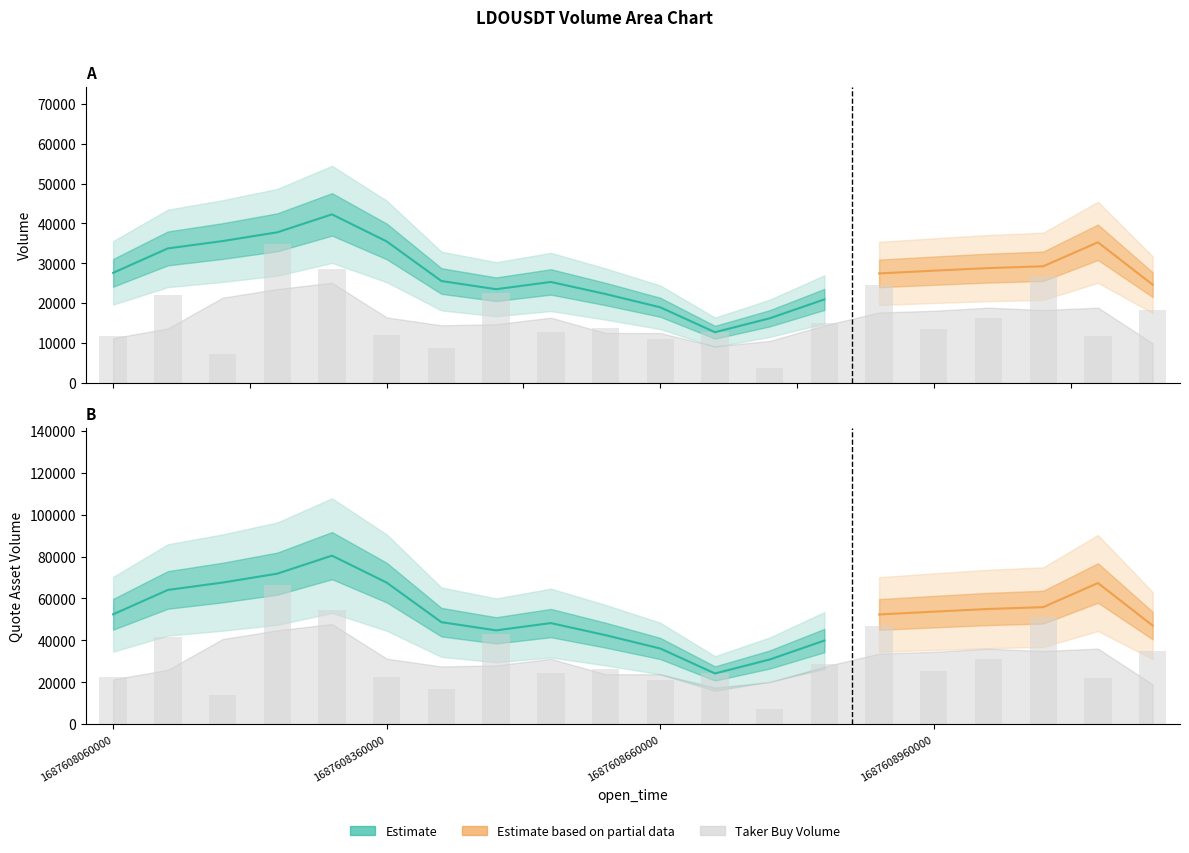

Which series has the largest range (max minus min)?

taker_buy_quote_asset_volume